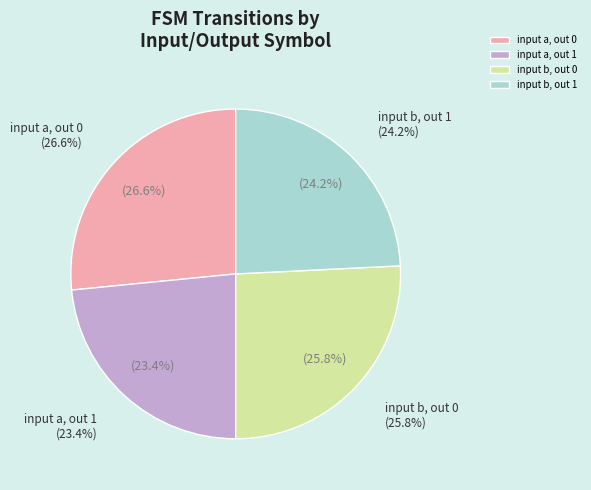

True or false: output_symbol=0 (input b) accounts for 26% of the total.

True